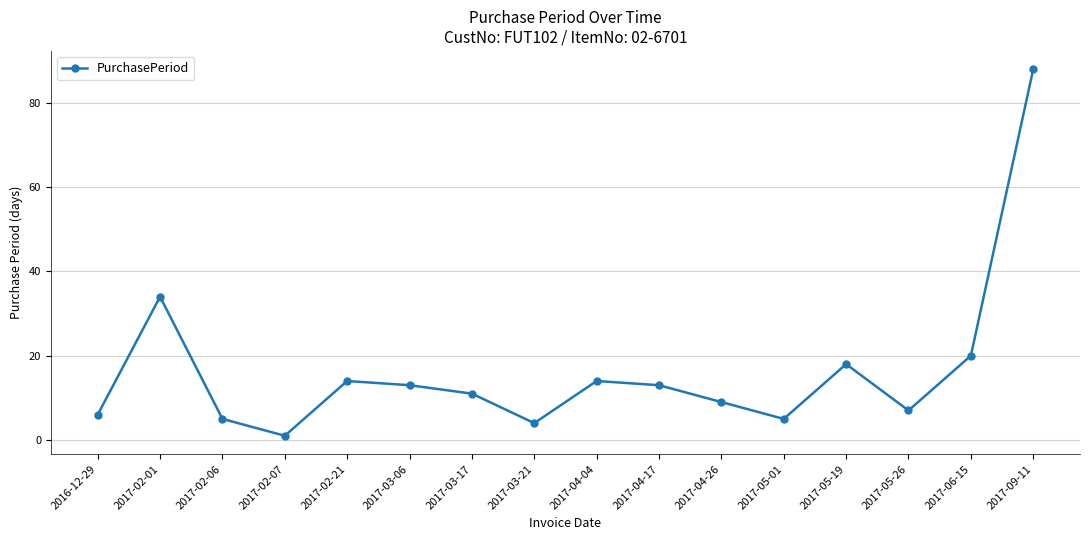

What is the average value?

16